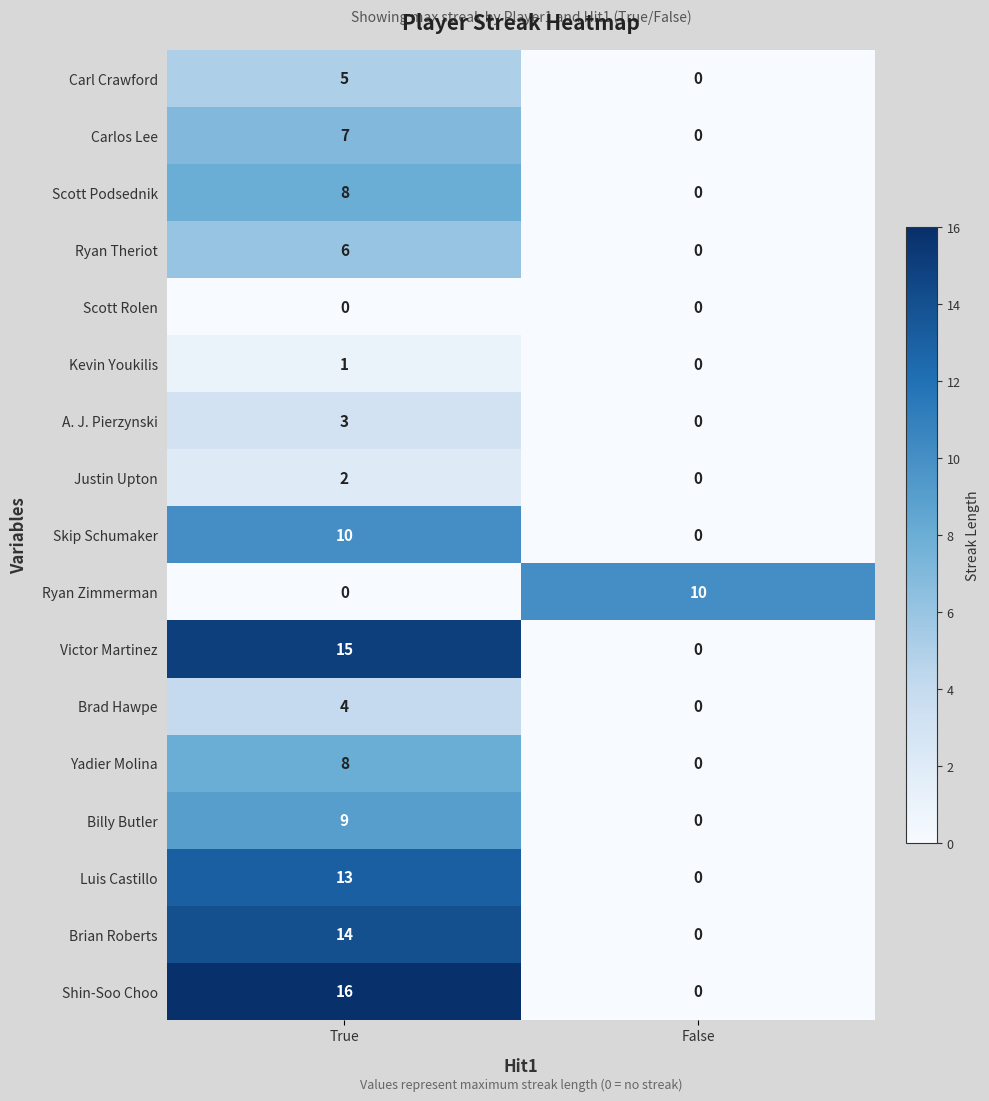

How many series are shown in this chart?

17